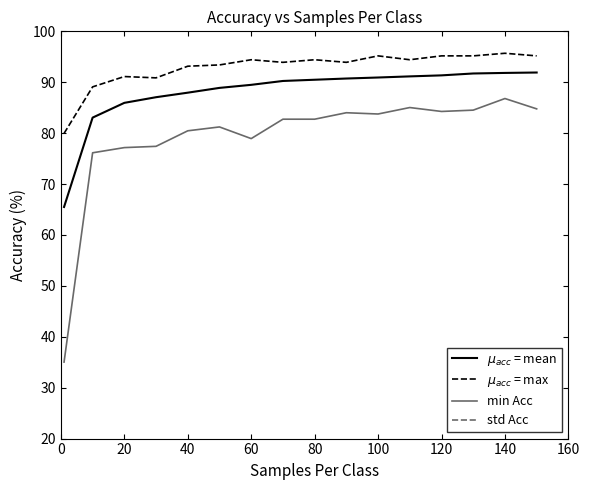

At which label does min Acc reach its peak?

140